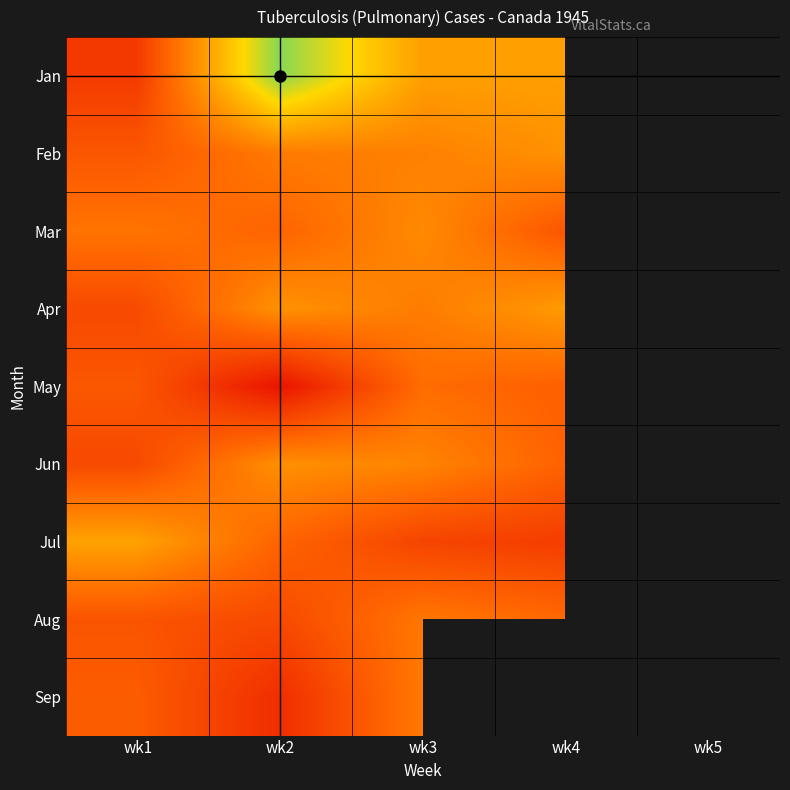

Between wk1 and wk2, which series saw the biggest shift?

Jan